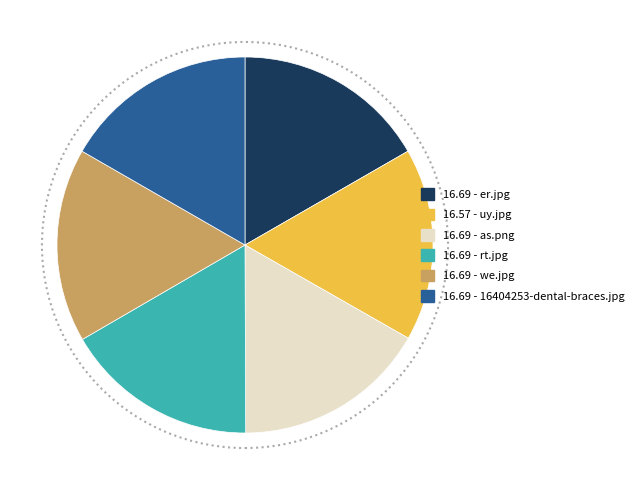

Does any single category account for the majority?

No